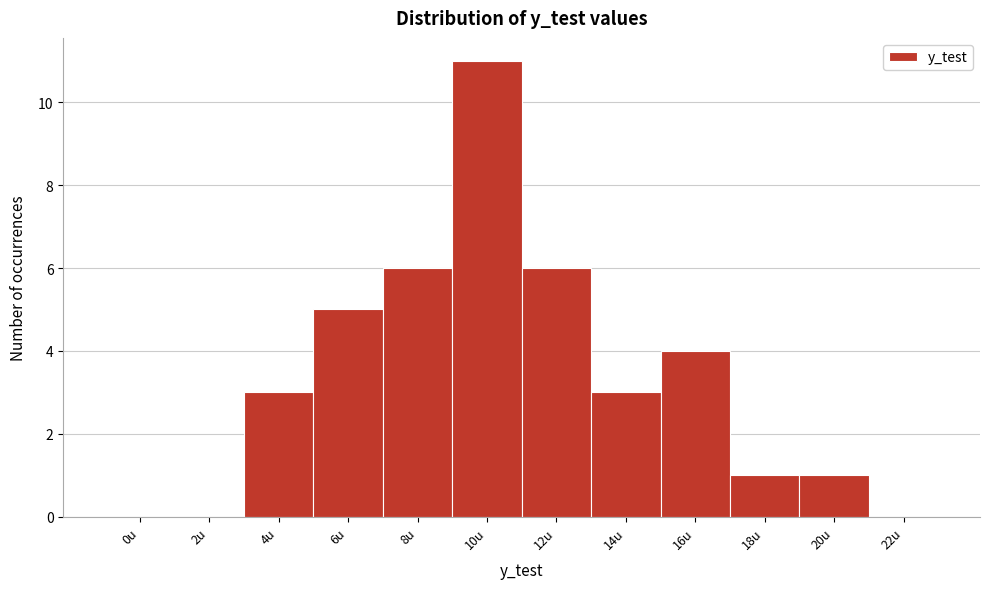

Reading left to right, transcribe all the data shown in this chart.

0u=0	2u=0	4u=3	6u=5	8u=6	10u=11	12u=6	14u=3	16u=4	18u=1	20u=1	22u=0